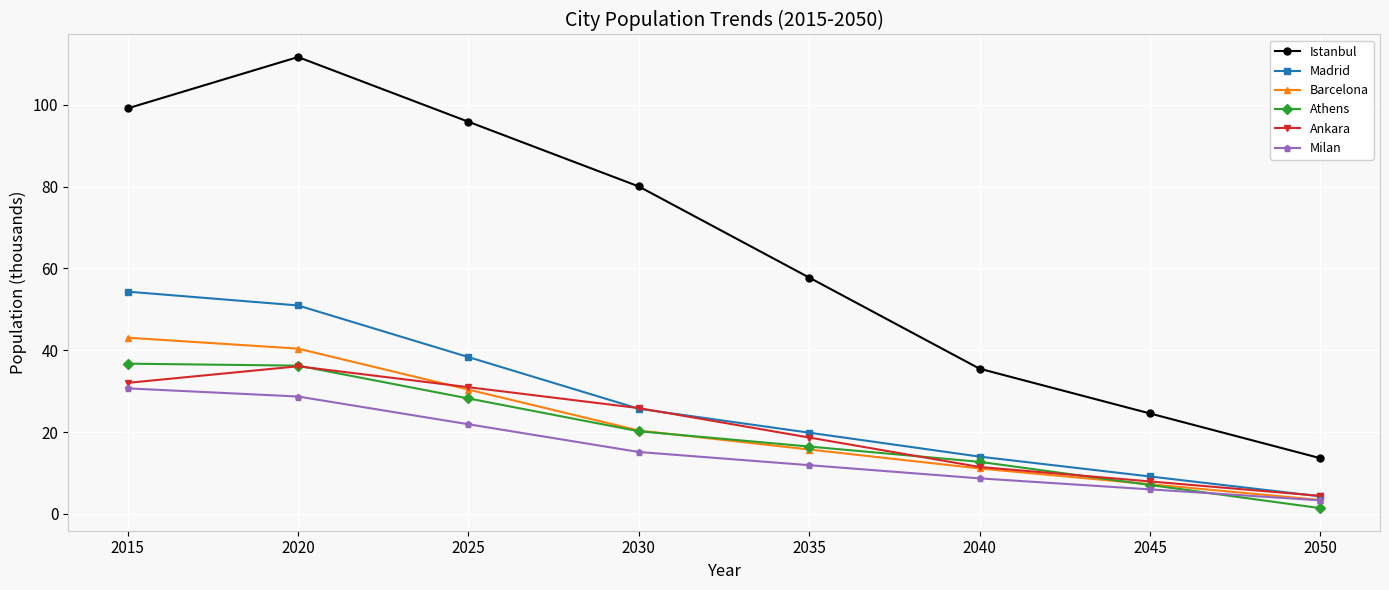

Rank the categories by Ankara value from lowest to highest.

2050, 2045, 2040, 2035, 2030, 2025, 2015, 2020